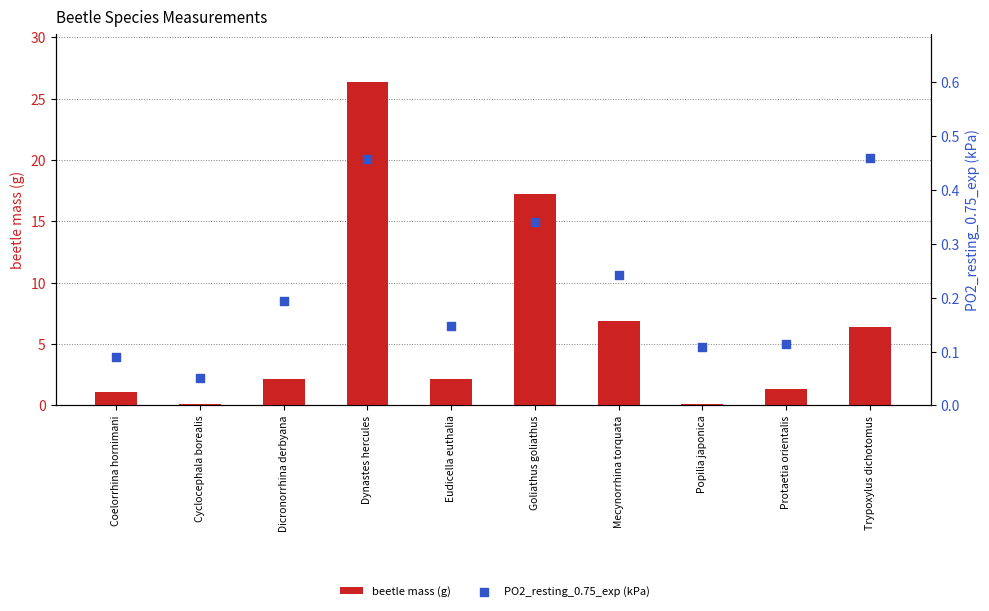

Which series contains the lowest Y value?

PO2_resting_0.75_exp (kPa)